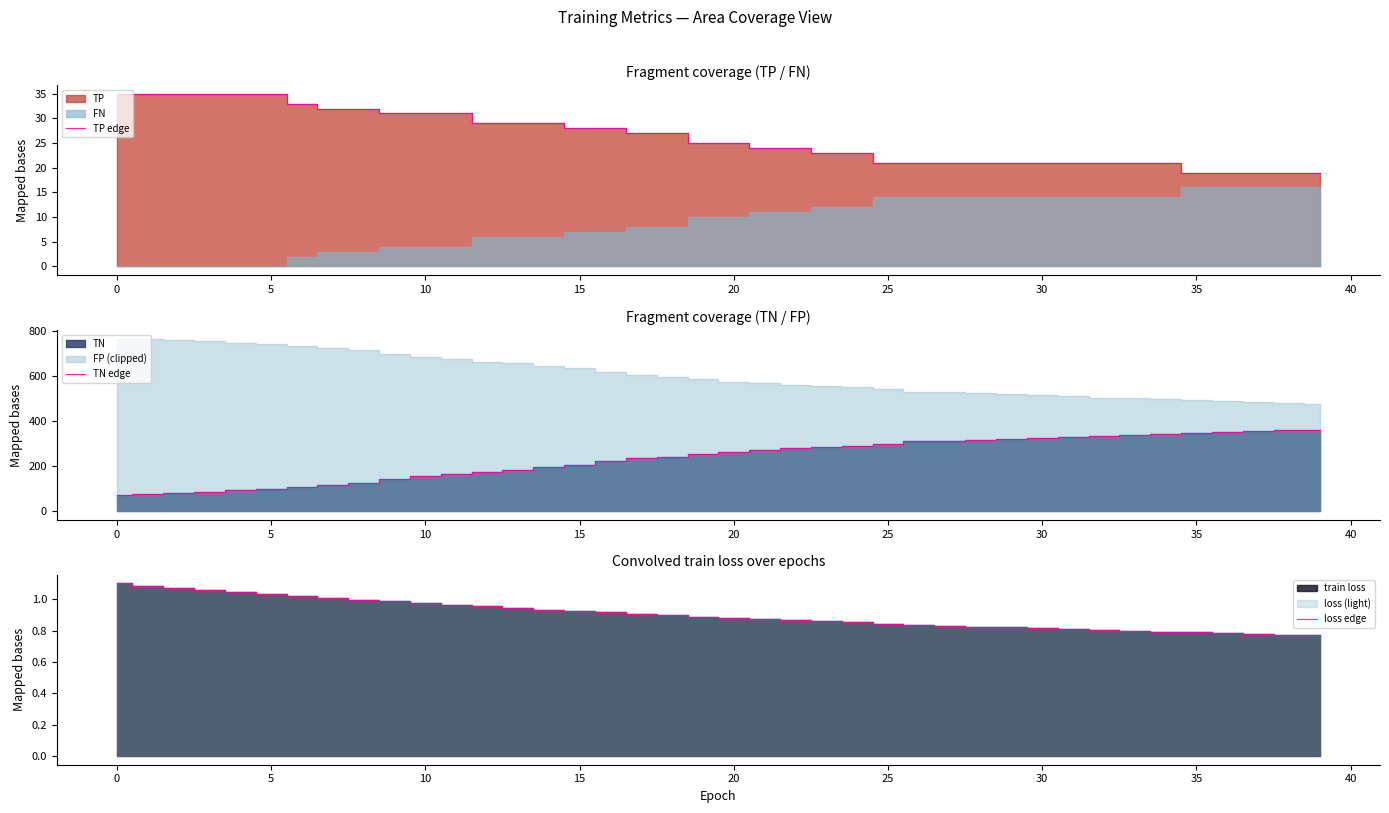

What is the highest value of the TP edge series?

35